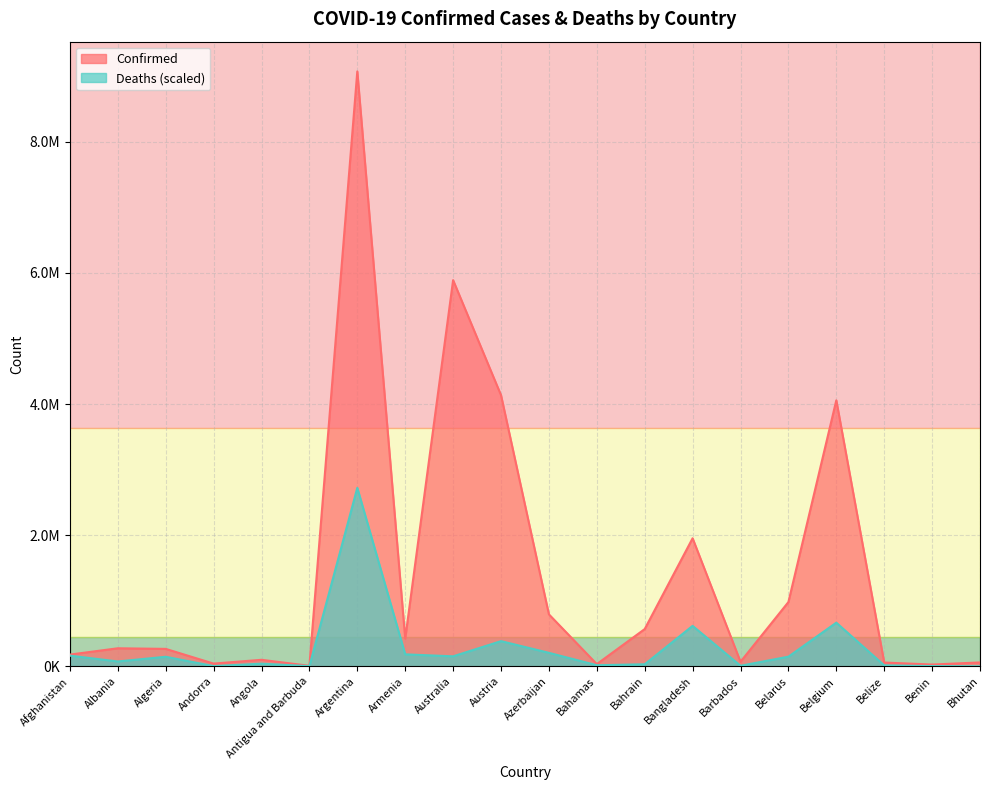

Reading left to right, what are all the values shown in this chart?

Confirmed: Afghanistan=178873.0	Albania=275002.0	Algeria=265776.0	Andorra=41349.0	Angola=99287.0	Antigua and Barbuda=7604.0	Argentina=9072230.0	Armenia=422865.0	Australia=5889048.0	Austria=4135344.0	Azerbaijan=792558.0	Bahamas=33527.0	Bahrain=567988.0	Bangladesh=1952674.0	Barbados=69345.0	Belarus=979909.0	Belgium=4056448.0	Belize=57491.0	Benin=26952.0	Bhutan=59054.0
Deaths: Afghanistan=162675.1	Albania=74022.1	Algeria=145567.0	Andorra=3239.5	Angola=40229.4	Antigua and Barbuda=2879.6	Argentina=2721669.0	Armenia=182556.9	Australia=152215.5	Austria=384042.8	Azerbaijan=205572.4	Bahamas=16705.8	Bahrain=31230.7	Bangladesh=616717.1	Barbados=8257.6	Belarus=147006.8	Belgium=665670.0	Belize=14313.2	Benin=3451.3	Bhutan=444.6